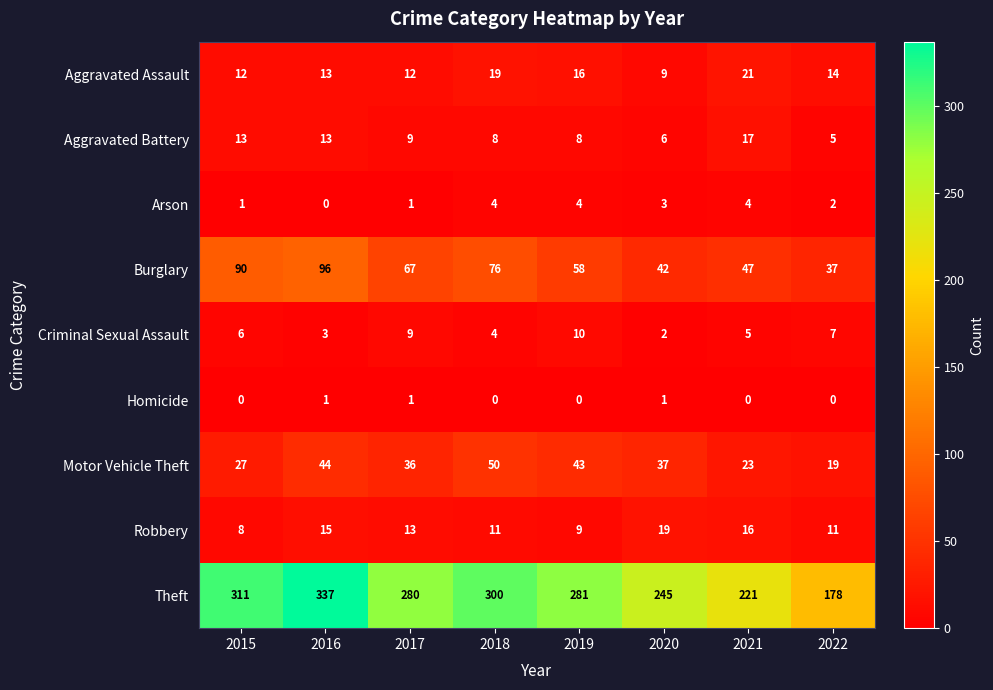

Which series has the largest total across all categories?

Theft